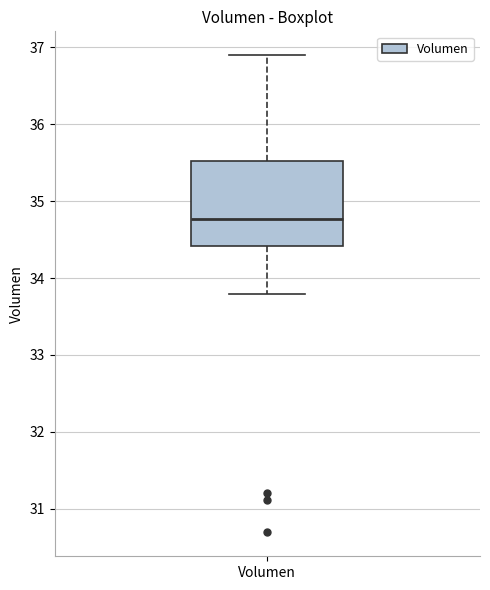

Where is the lower edge of the box for Volumen on the y-axis? The values are not printed on the chart, so give them approximately, as read against the axis.

34.4